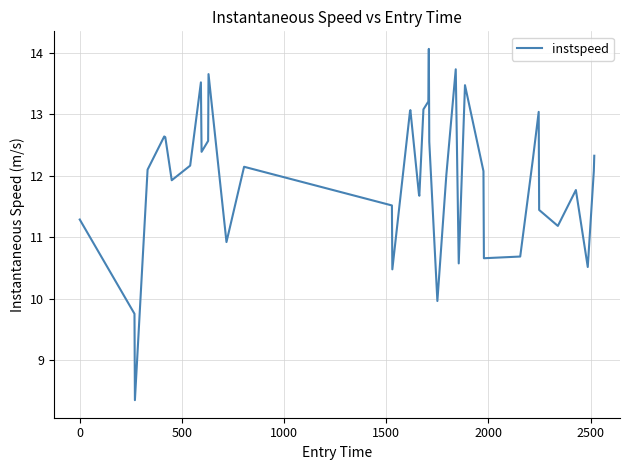

What is the smallest value displayed?

8.4